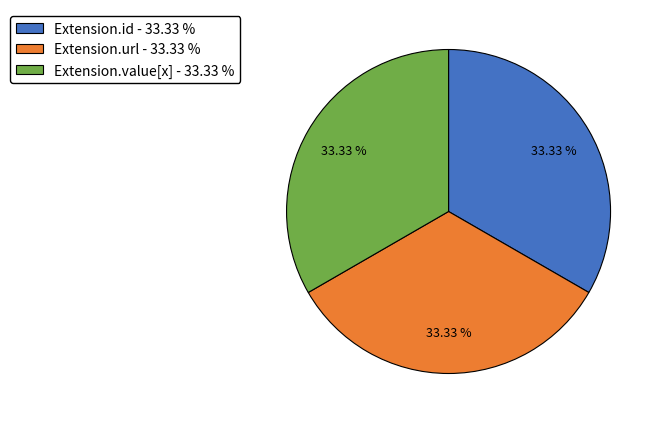

Does Extension.url - 33.33 % account for over 50% of the chart?

No